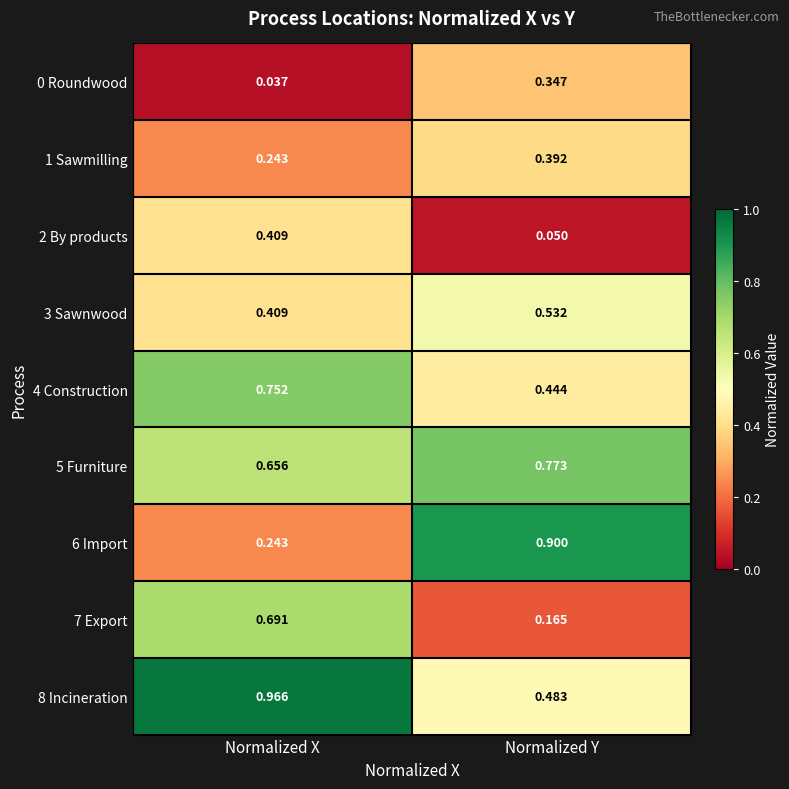

At which label is 7 Export closest to 0?

Normalized Y